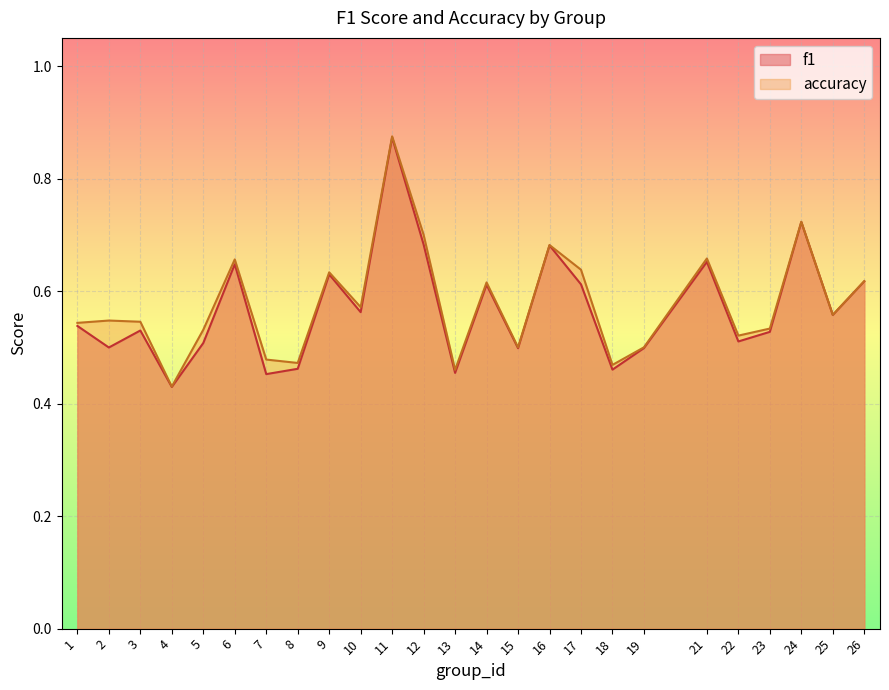

What is the value of the accuracy point at the 1st from the left?

0.5